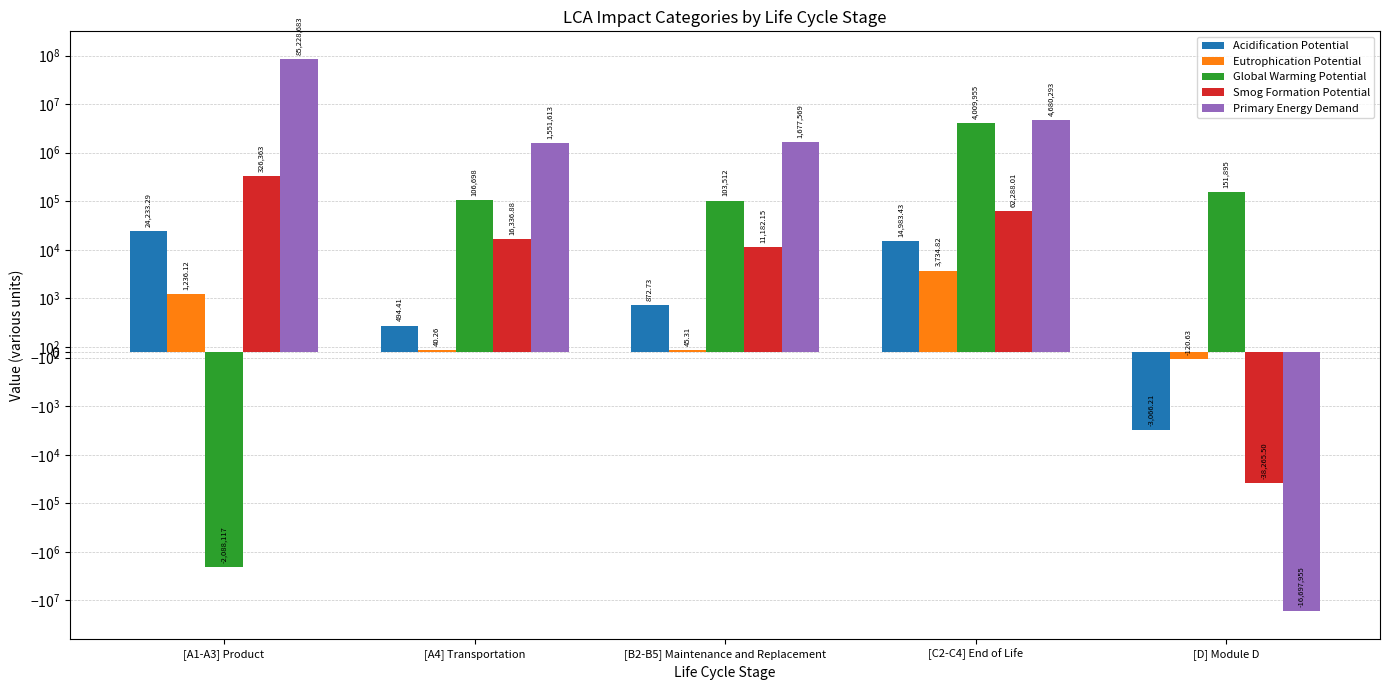

The value of Smog Formation Potential at [A4] Transportation is 16336.9. True or false?

True